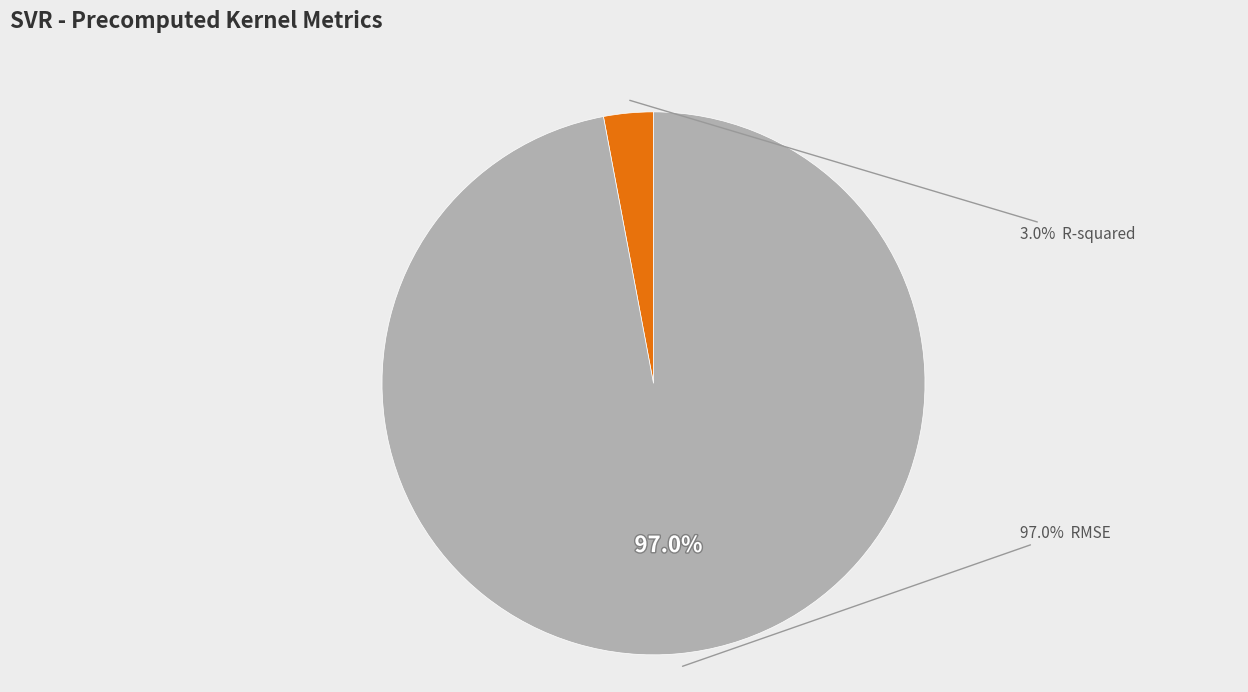

The RMSE slice represents 87% of the pie. True or false?

False